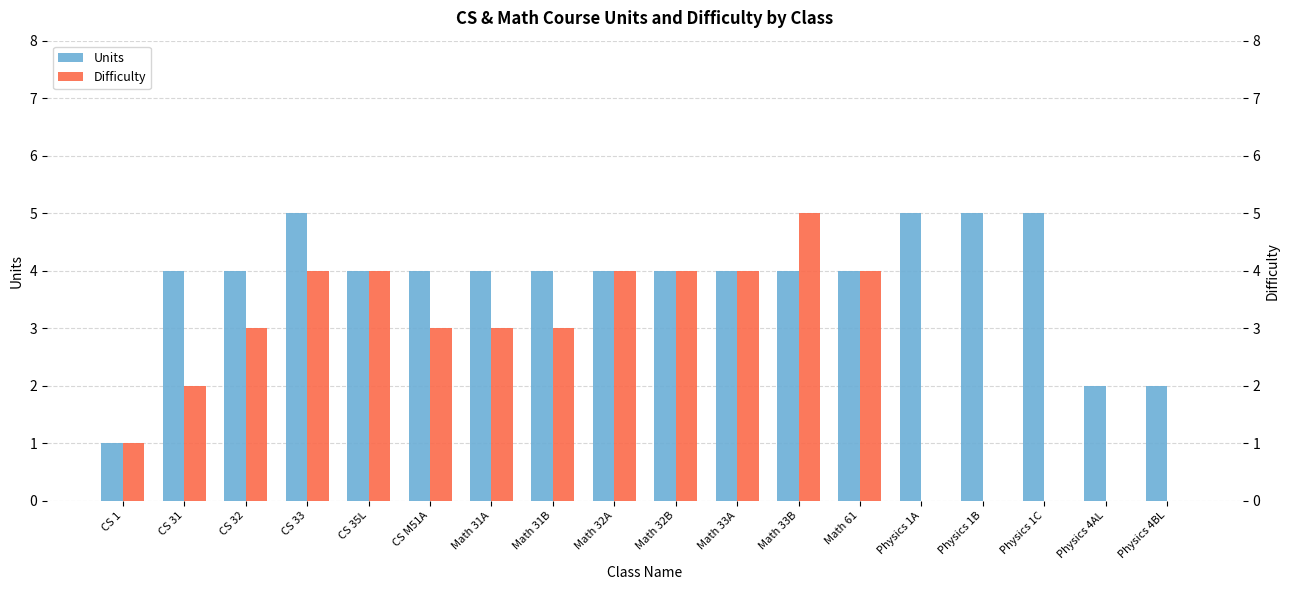

Does the chart contain any negative values?

No